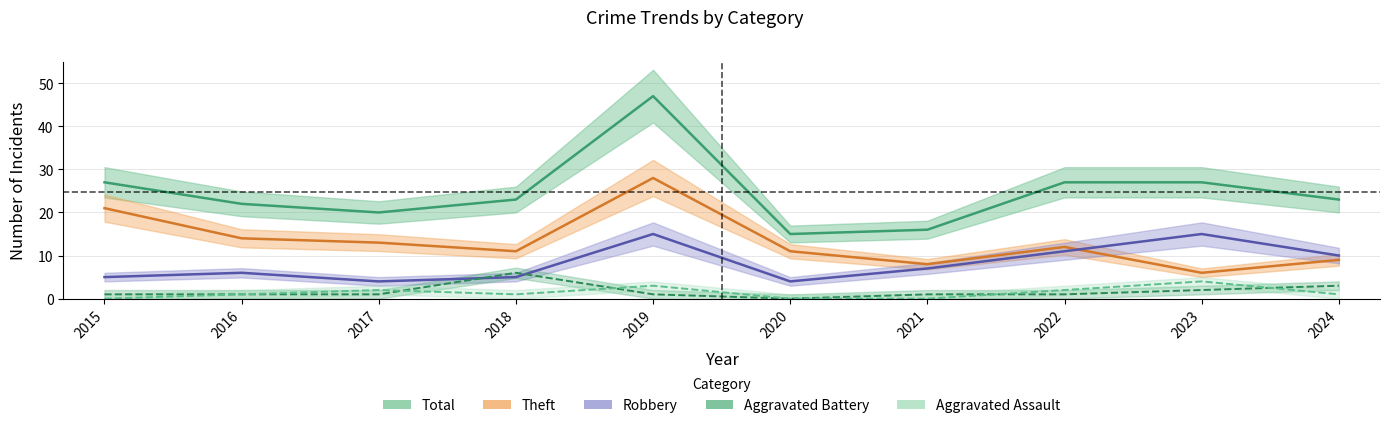

How many intersections are there between Aggravated Battery and Robbery?

2